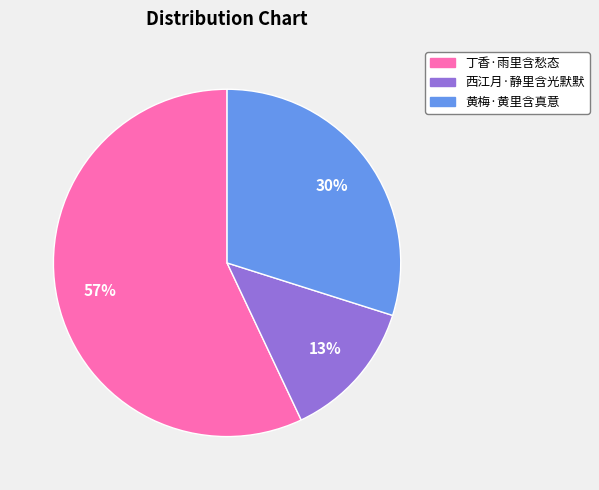

What percentage is the 西江月·静里含光默默 slice, to the nearest percent?

13%